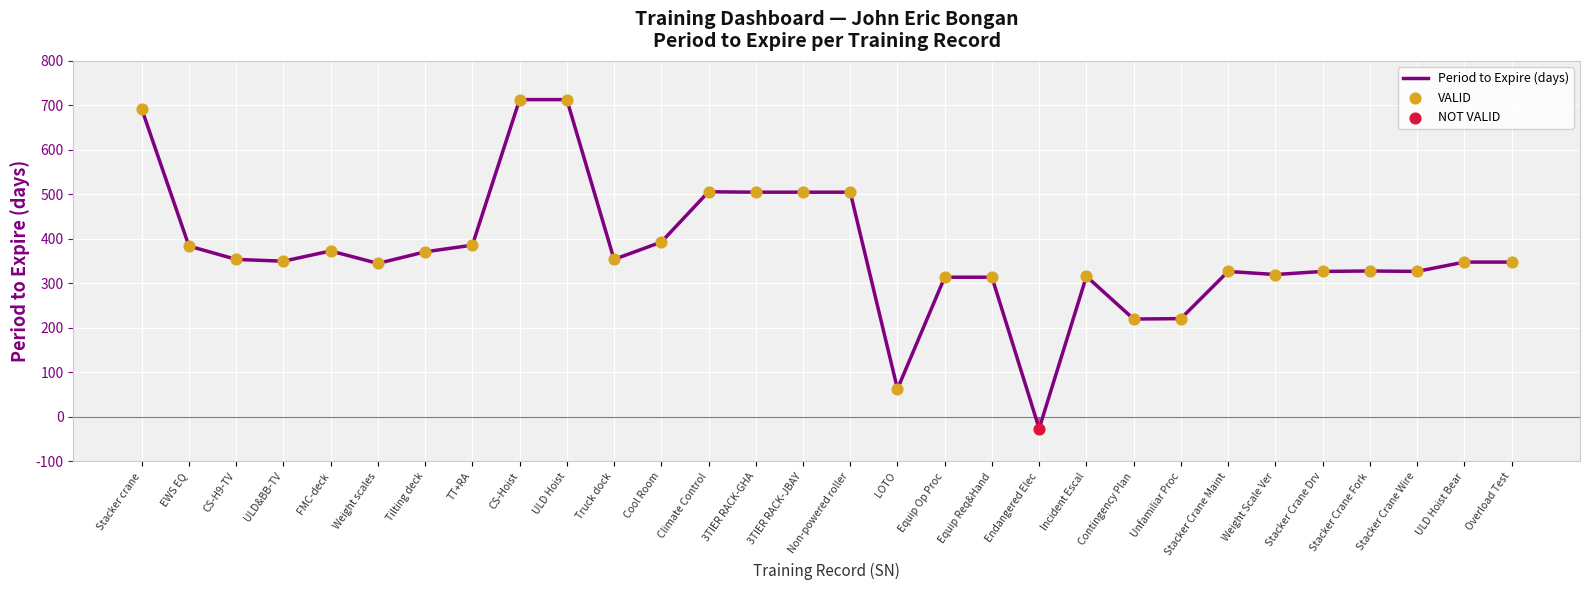

Between CS-Hoist and ULD&BB-TV, which is larger?

CS-Hoist